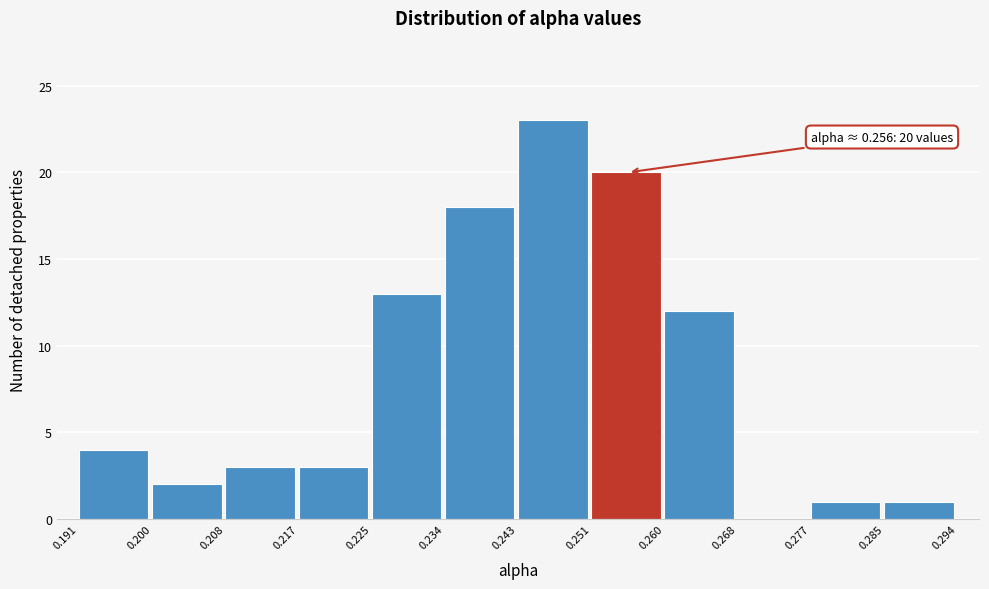

Which range on the x-axis has the tallest bar?

0.243 to 0.251